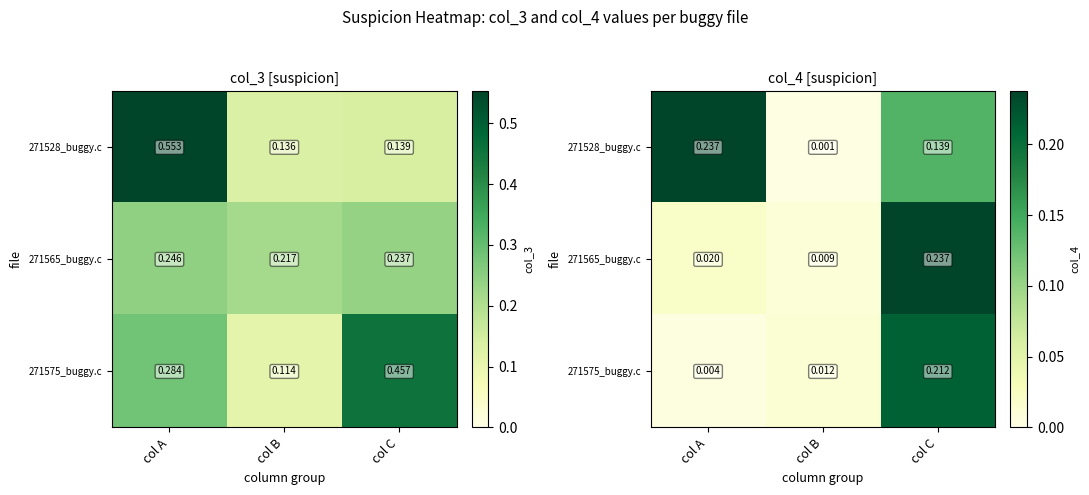

At how many categories does at least one series exceed 0?

3